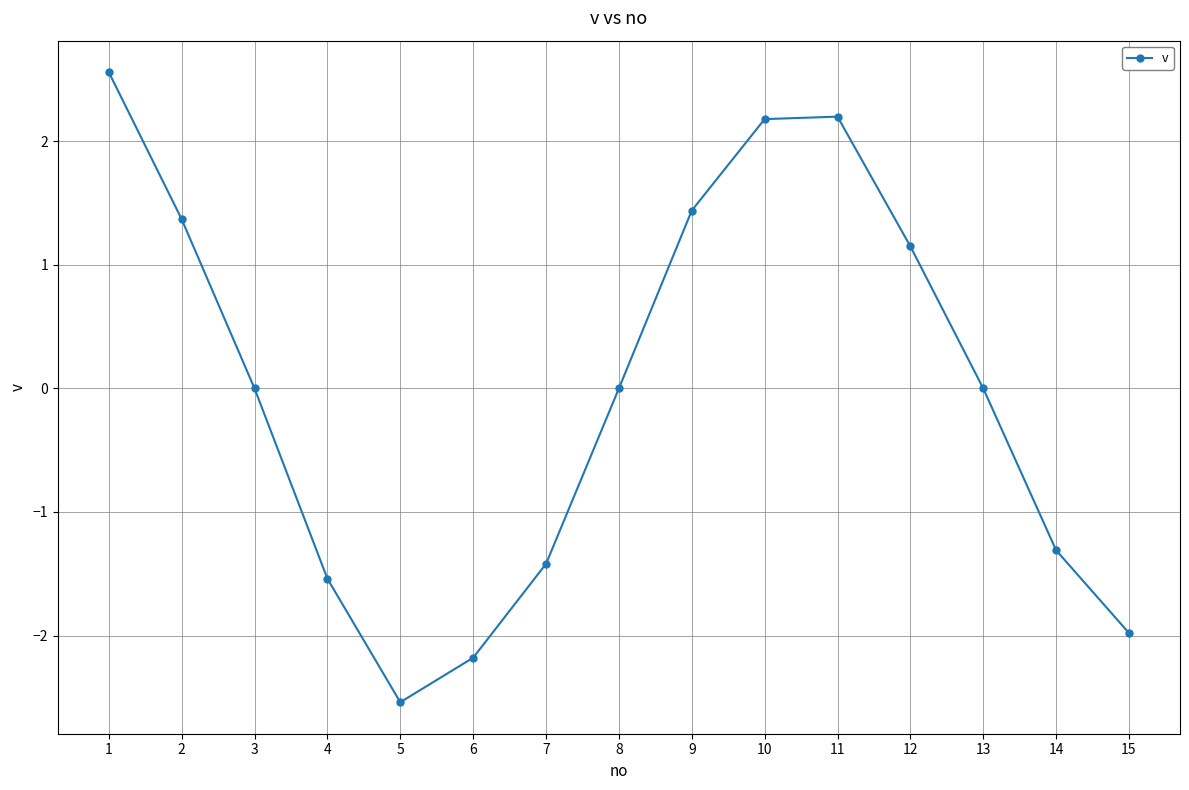

How many points are higher than both their immediate neighbors (excluding endpoints)?

1